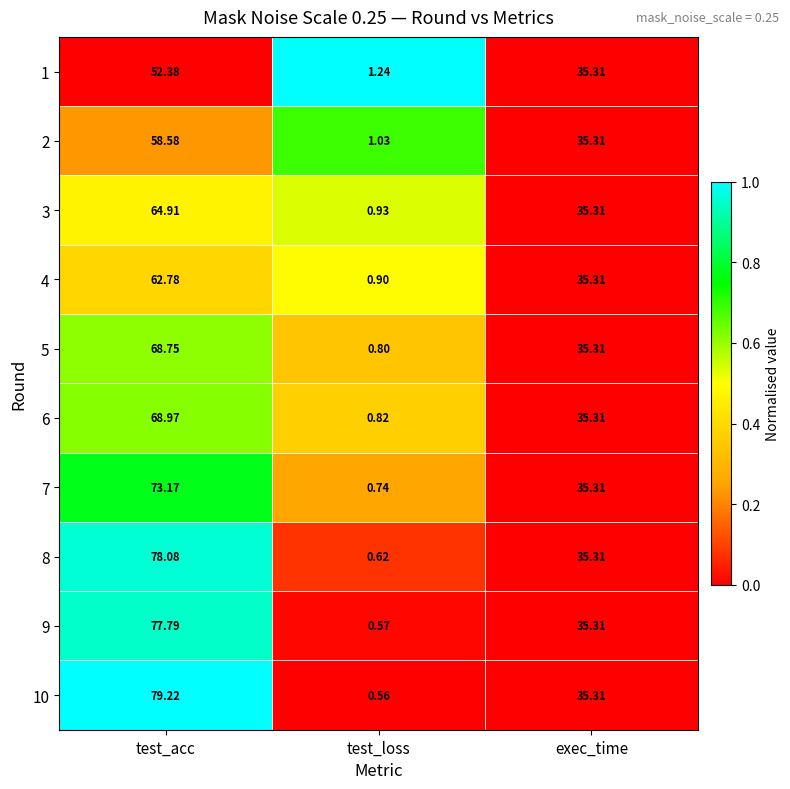

At which label does 4 first exceed 35?

test_acc